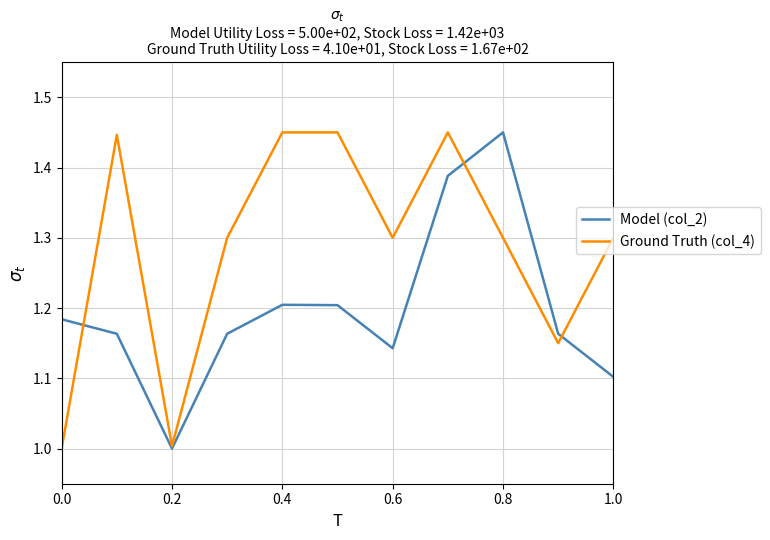

Does the chart have visible grid lines?

Yes